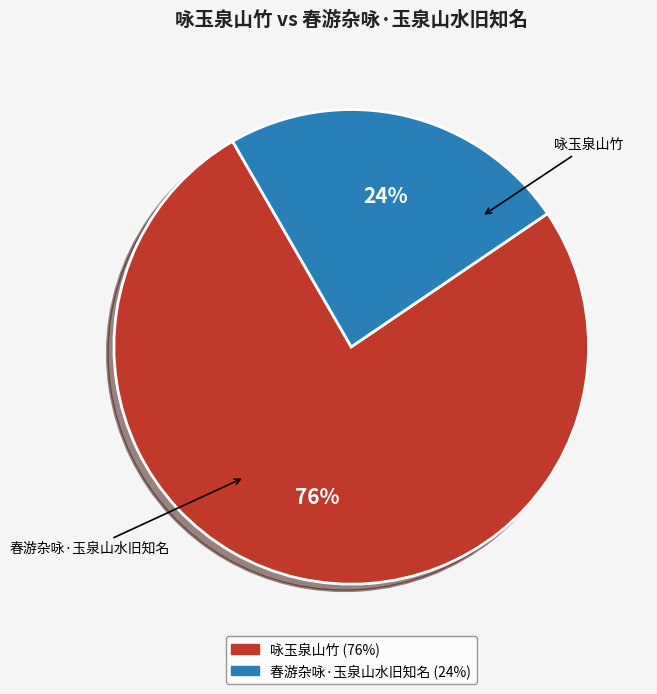

Do 咏玉泉山竹 and 春游杂咏·玉泉山水旧知名 together represent more than half of the pie?

Yes